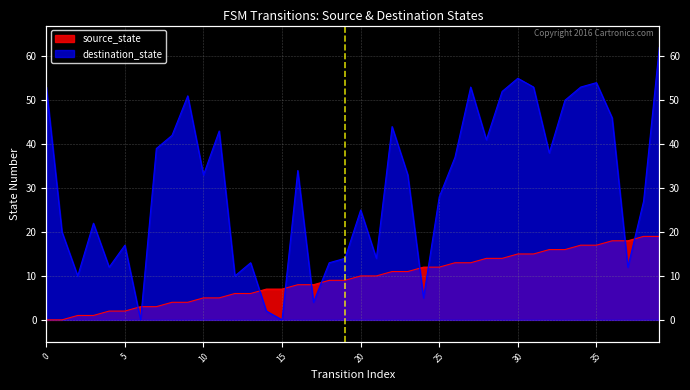

Does the chart have visible grid lines?

Yes